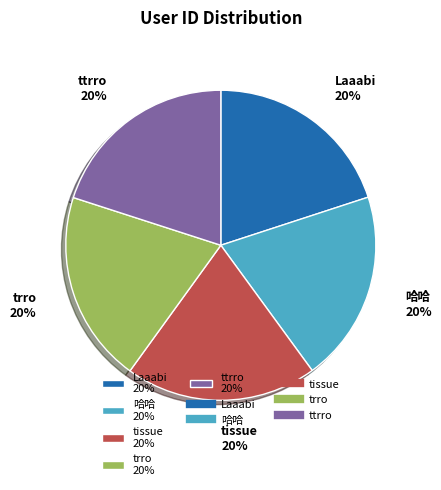

Is there any slice that represents more than half of the pie?

No